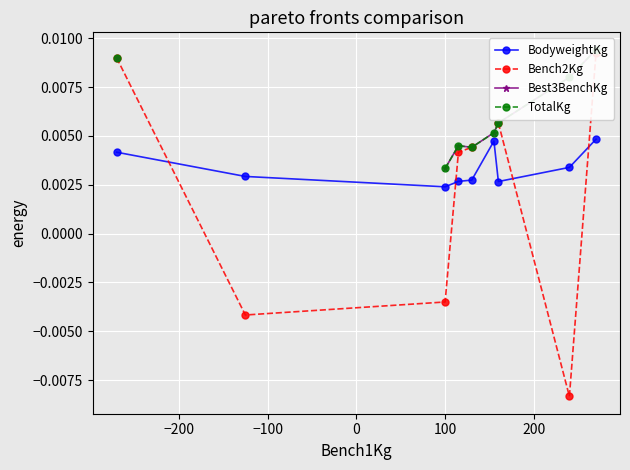

True or false: Best3BenchKg and BodyweightKg cross at least once.

False